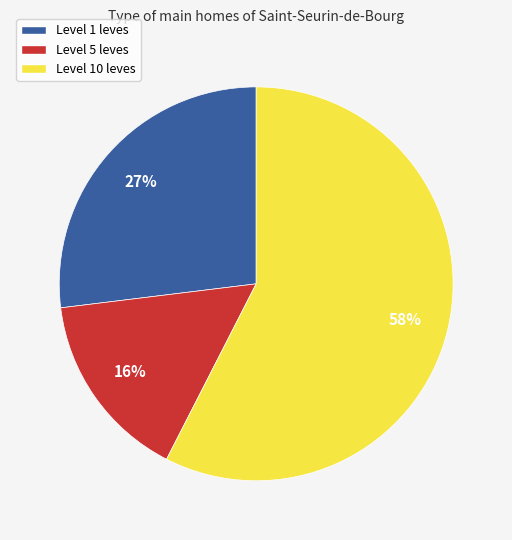

How many segments does this pie chart have?

3